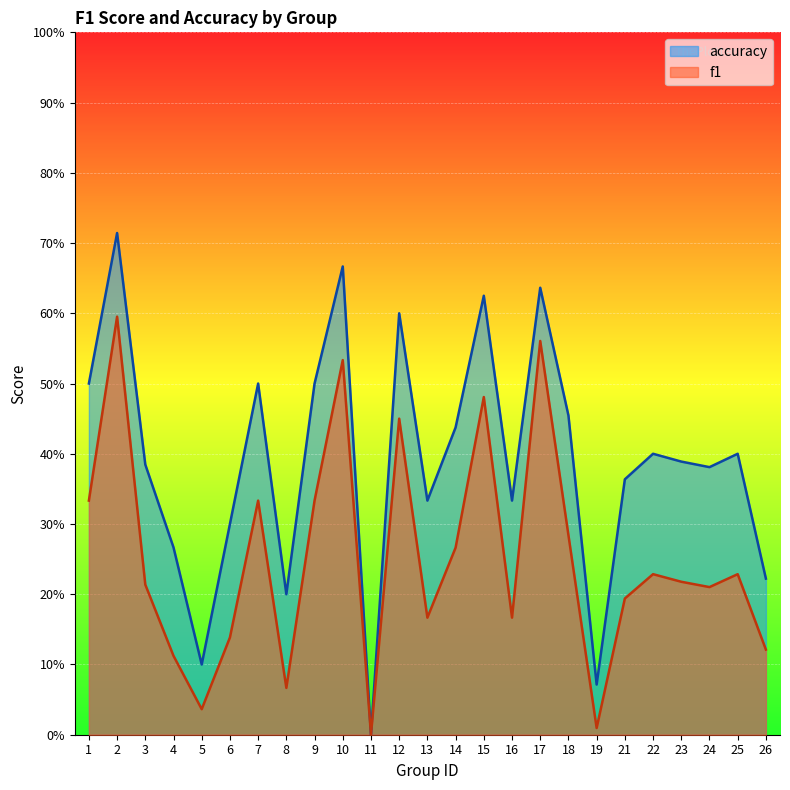

What is the sum of the accuracy values at 10 and 1?

1.2